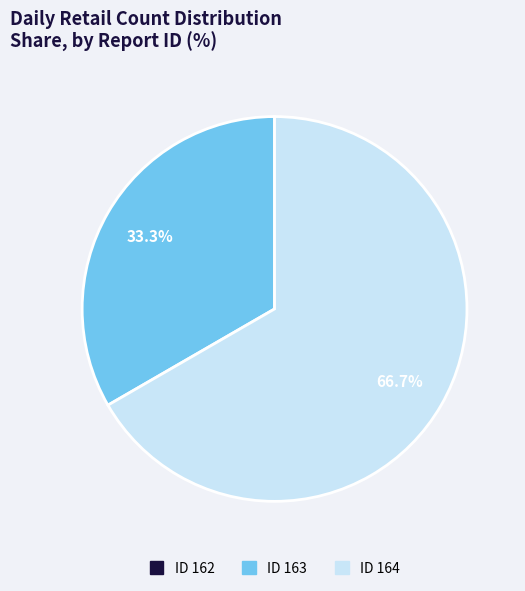

Is there a majority slice in this chart?

Yes